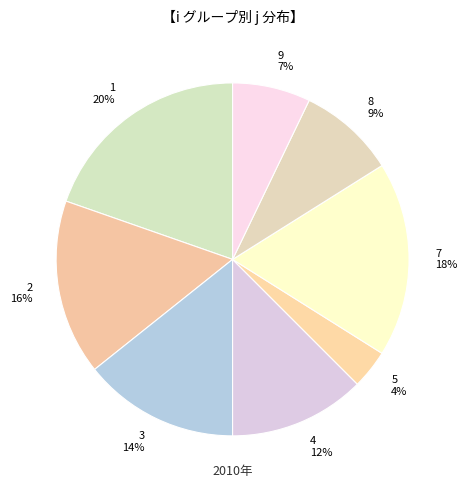

Which has a higher value, 5 or 3?

3